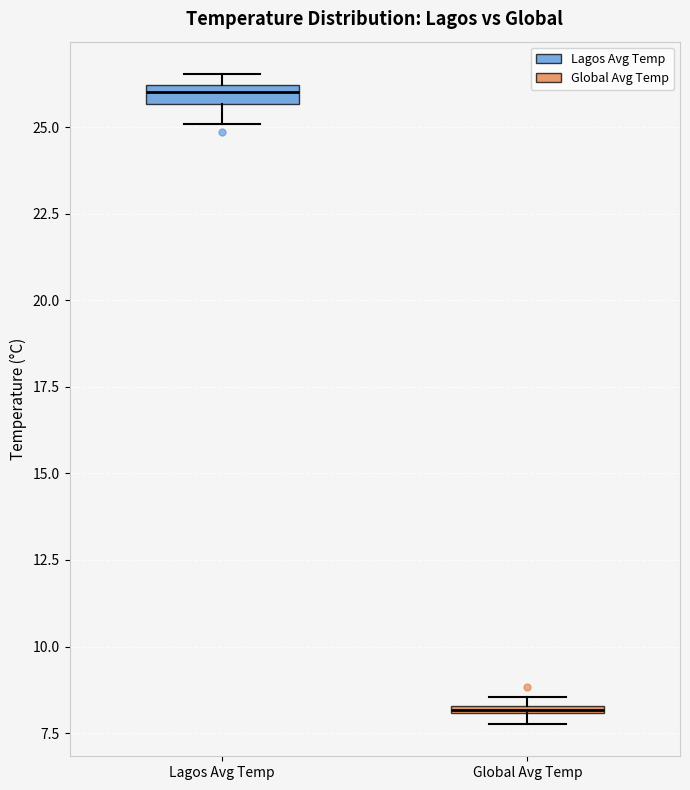

Where does the lower whisker of the box for Lagos Avg Temp end on the y-axis? The values are not printed on the chart, so give them approximately, as read against the axis.

25.0